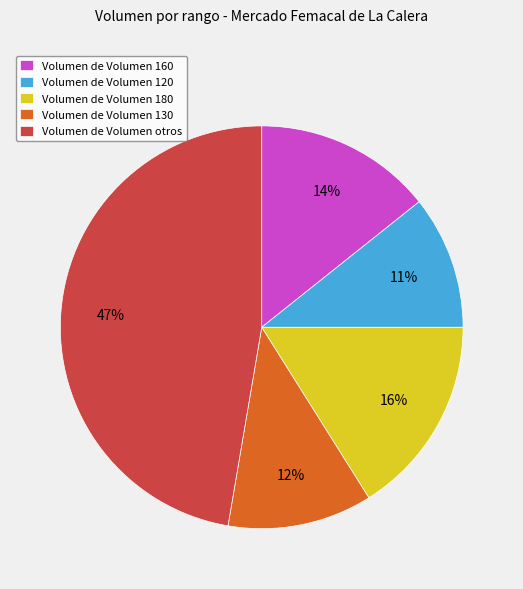

To the nearest percent, what is the average slice percentage?

20%